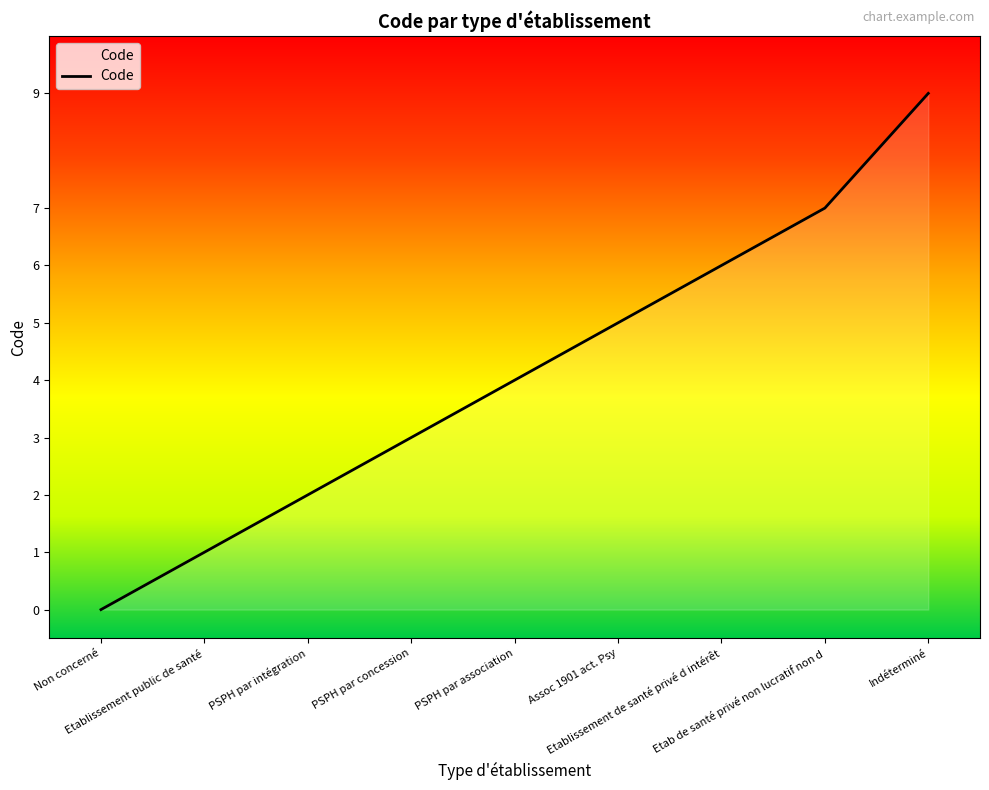

Which label corresponds to the smallest value in the chart?

Non concerné